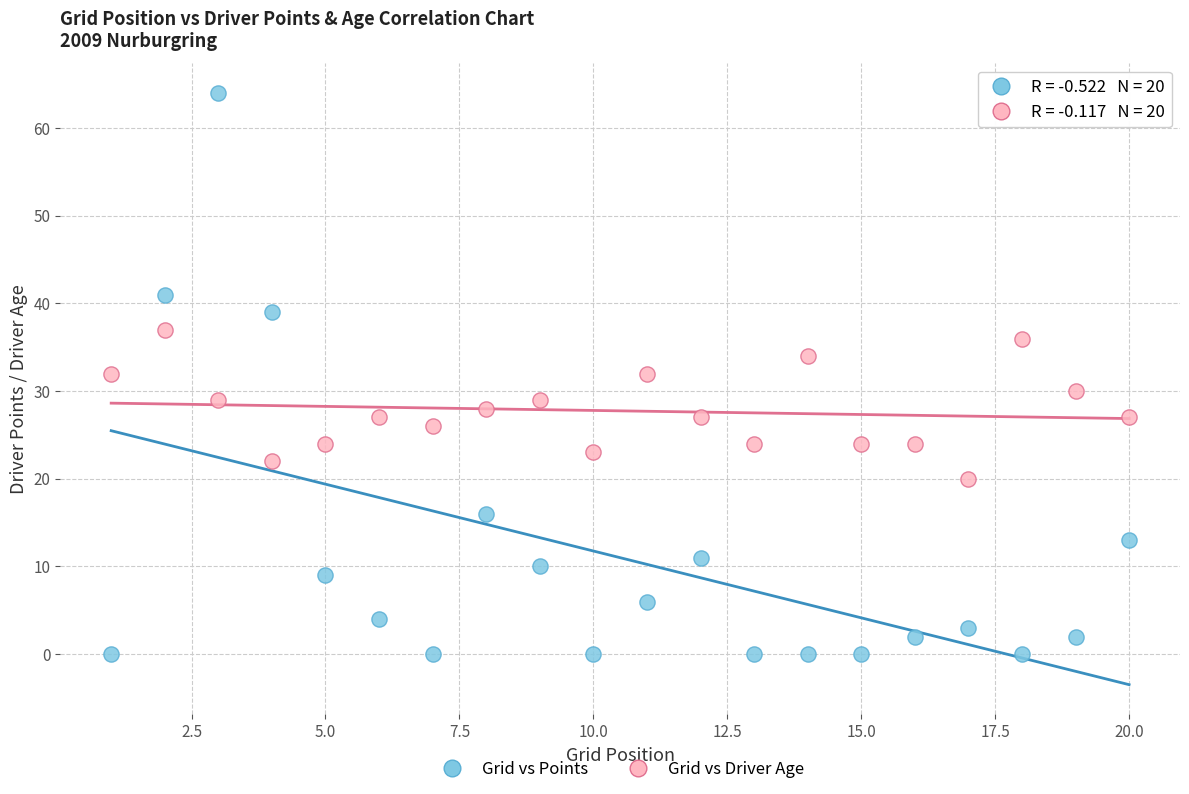

Which series reaches the maximum Y coordinate?

Grid vs Points